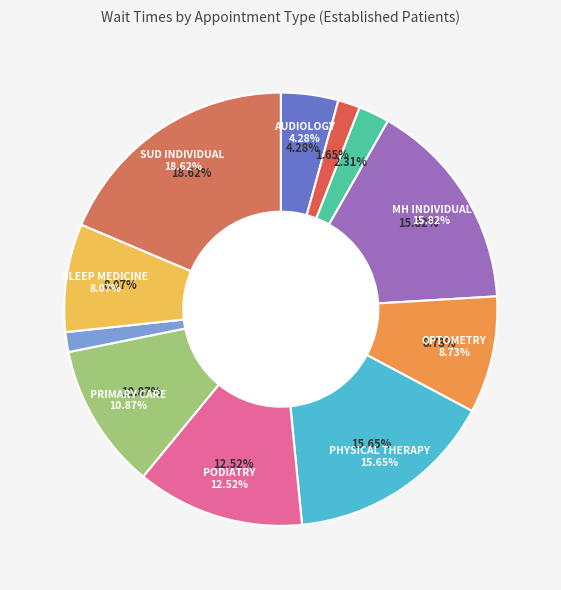

Between AUDIOLOGY and PODIATRY, which is larger?

PODIATRY